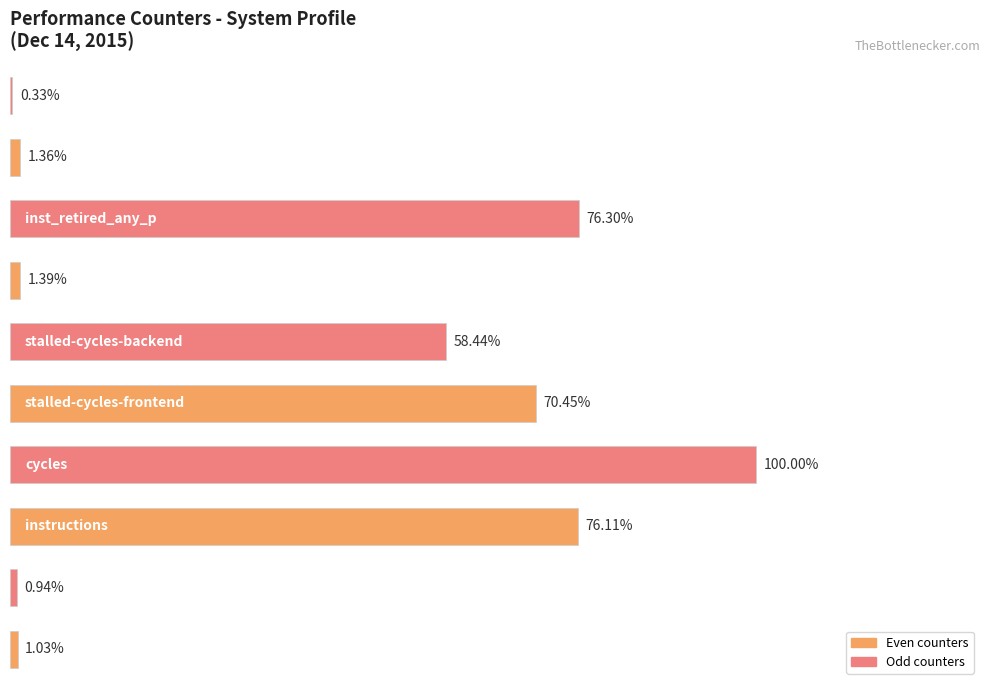

Which label corresponds to the smallest value in the chart?

LLC-prefetches